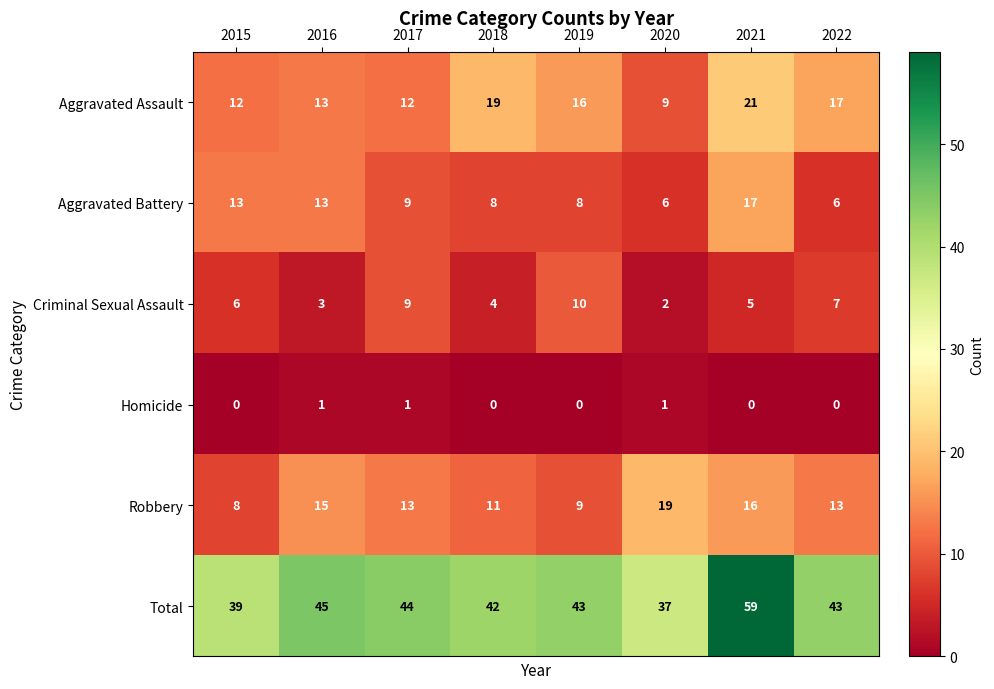

Is it true that Homicide equals 1 at 2020?

True